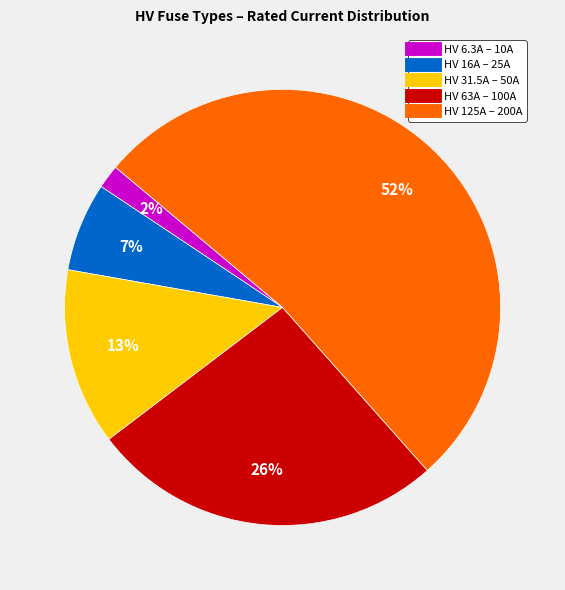

Is there any slice that represents more than half of the pie?

Yes